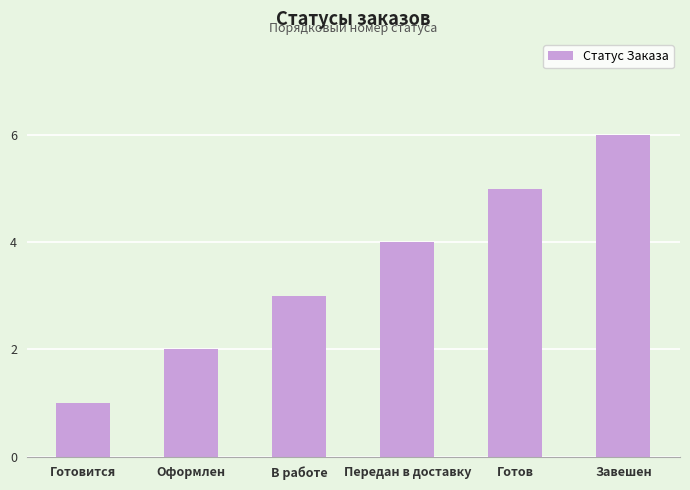

What is the ratio of the value at Готов to the value at Оформлен?

2.5